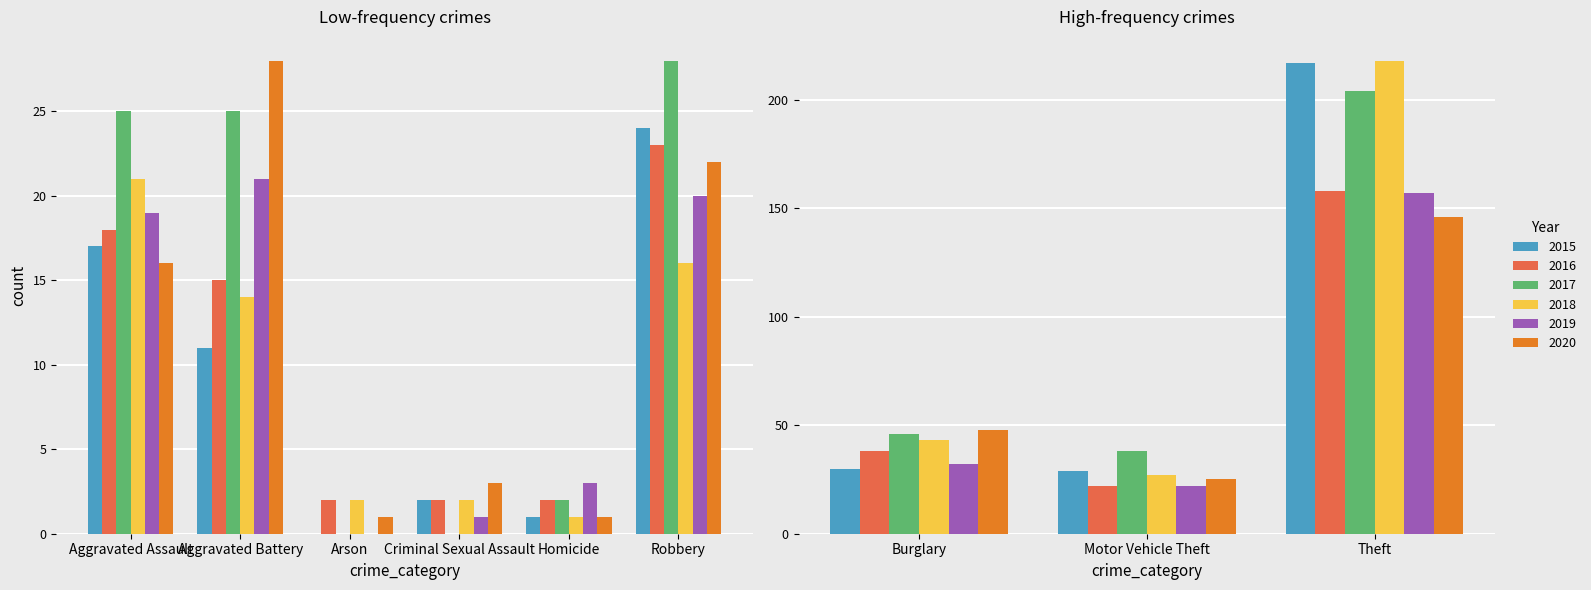

Which series has the widest spread of values?

2015